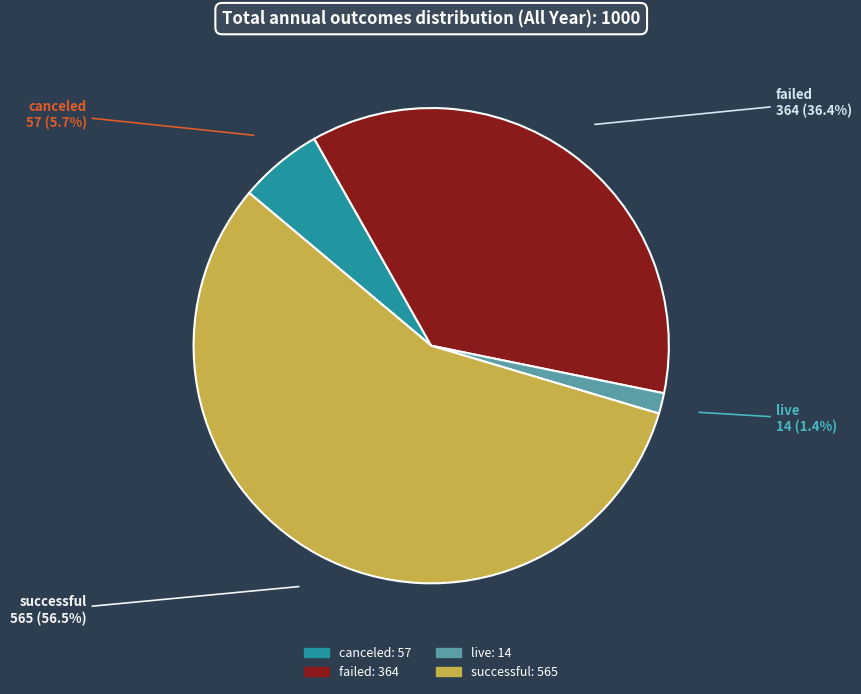

Which slice is the largest?

successful